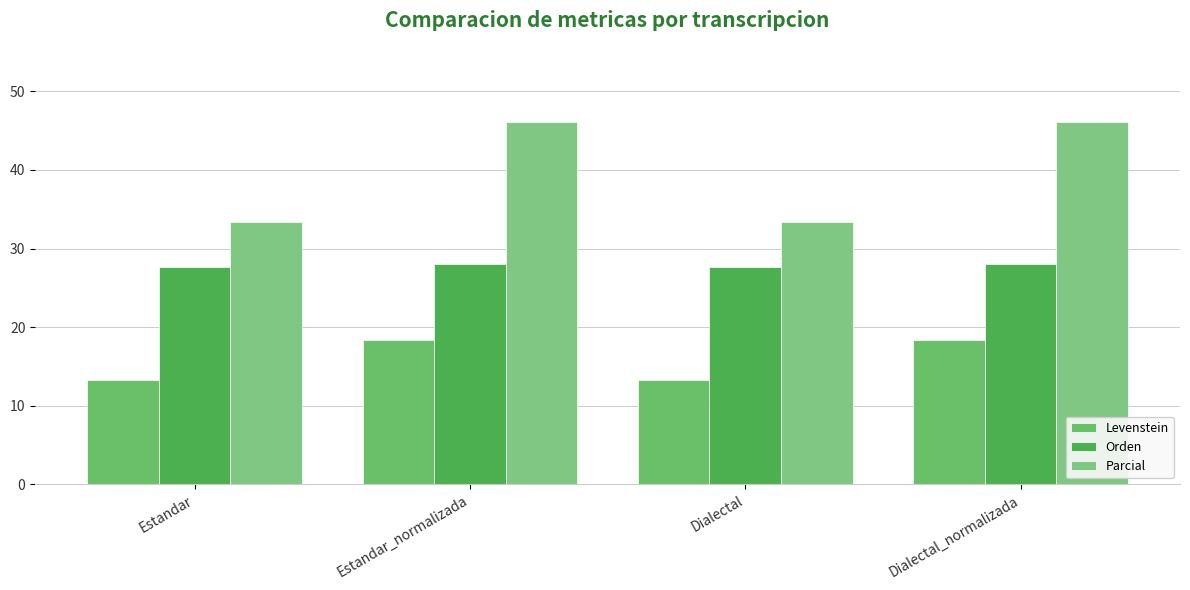

What is the sum of the Levenstein values at Estandar_normalizada and Estandar?

31.7